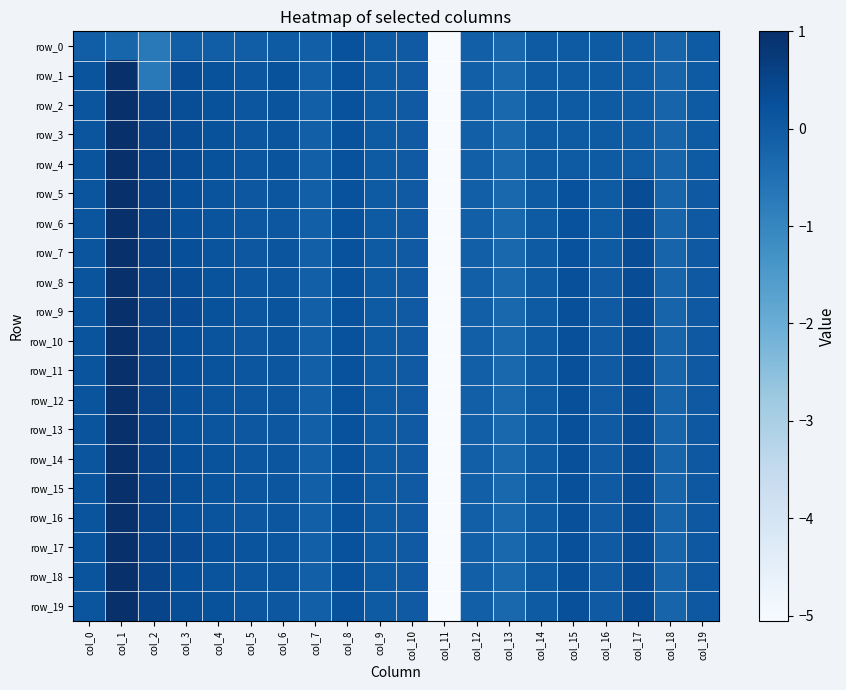

At how many categories does at least one series exceed 0?

14